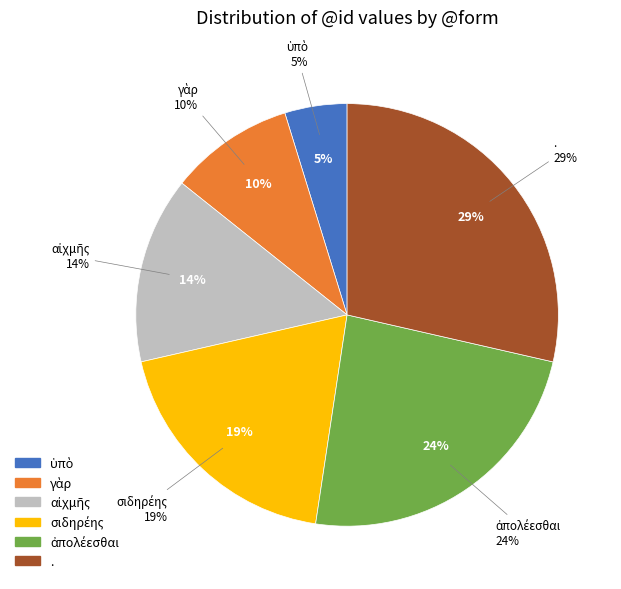

To the nearest percent, what is the combined percentage of . and σιδηρέης?

48%